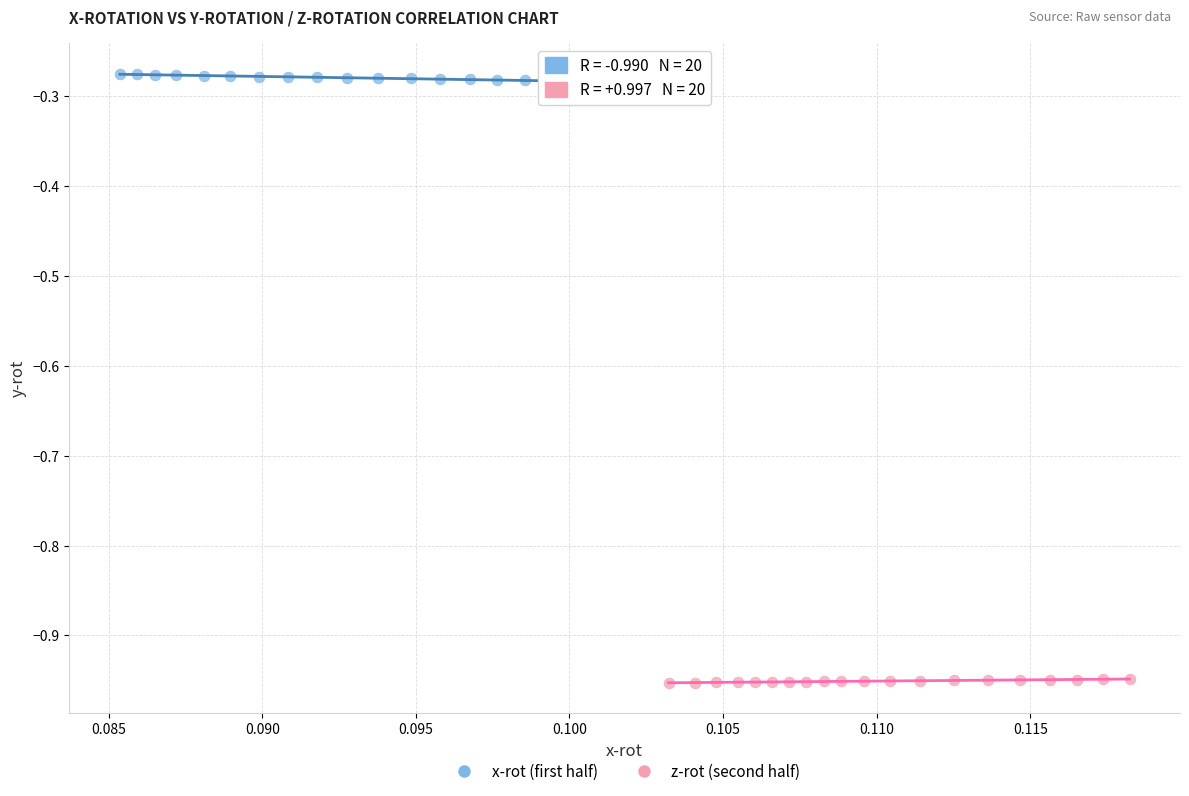

What are all the series names shown in the legend?

x-rot (first half), z-rot (second half)